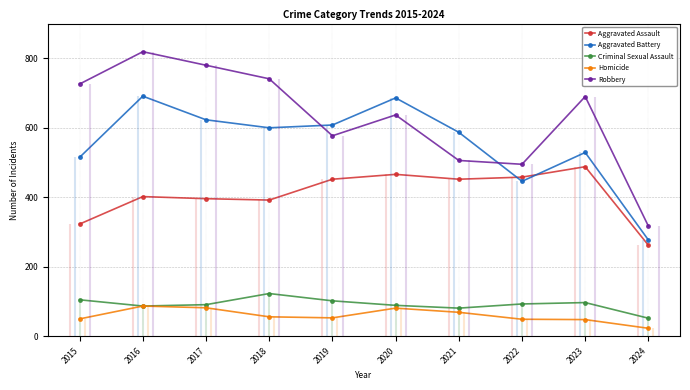

What is the greatest value displayed?

819